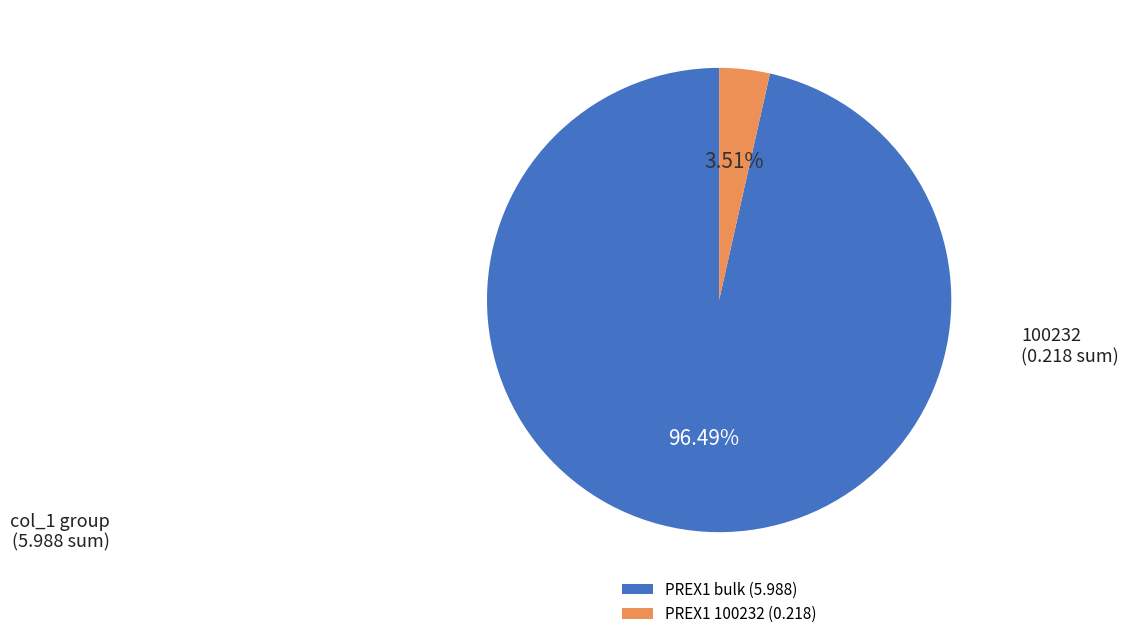

Which category has the biggest portion of the pie?

PREX1 bulk (5.988)